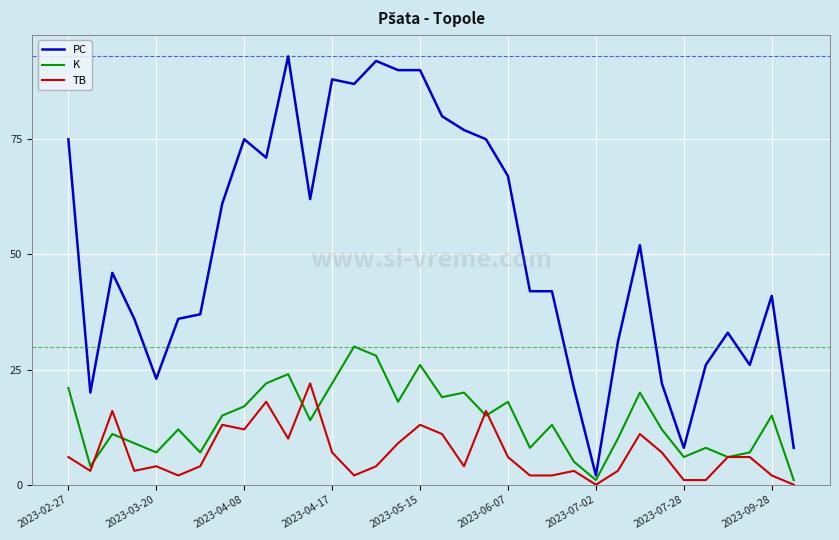

What is the average value of the PC series?

51